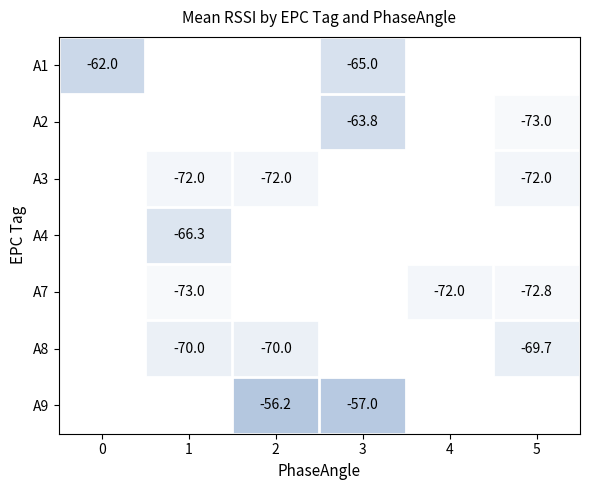

The value of A7 at 1 is -73.0. True or false?

True